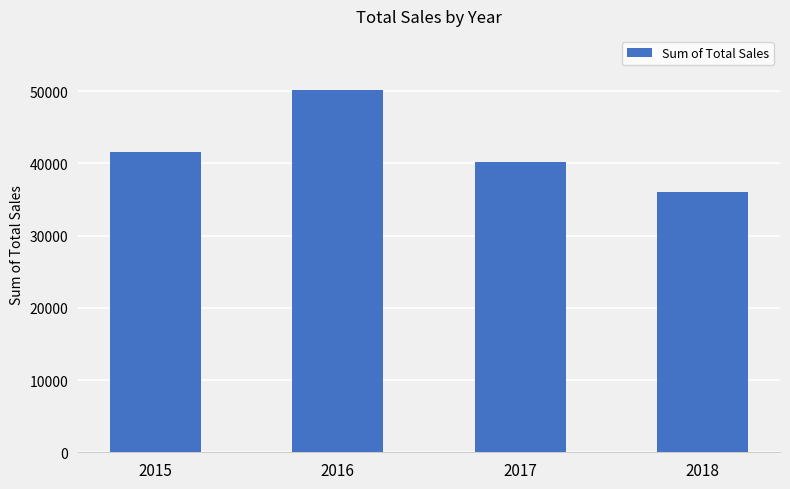

What is the sum of all values?

168050